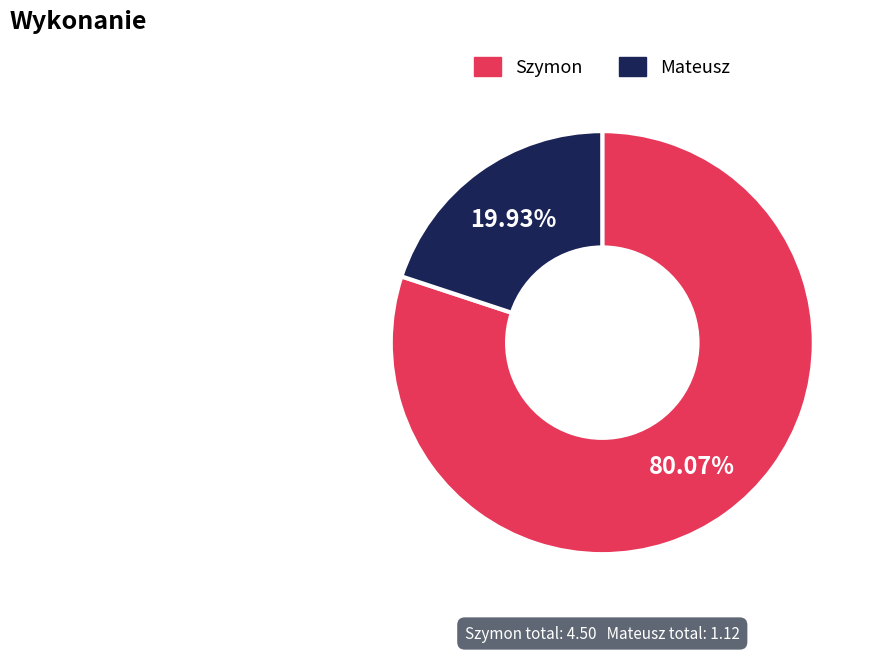

To the nearest percent, what is the difference between the largest and smallest slice percentages?

60%